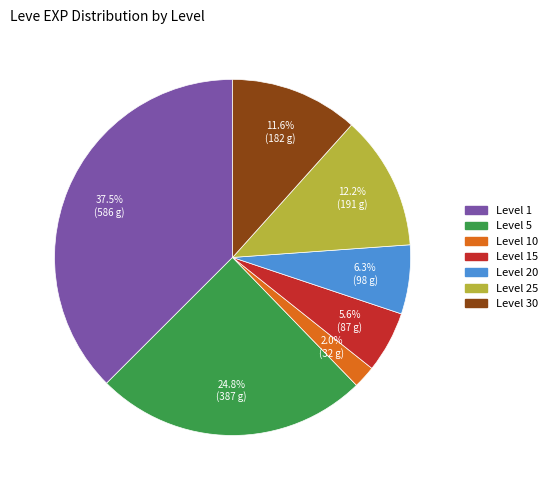

Does any single category account for the majority?

No